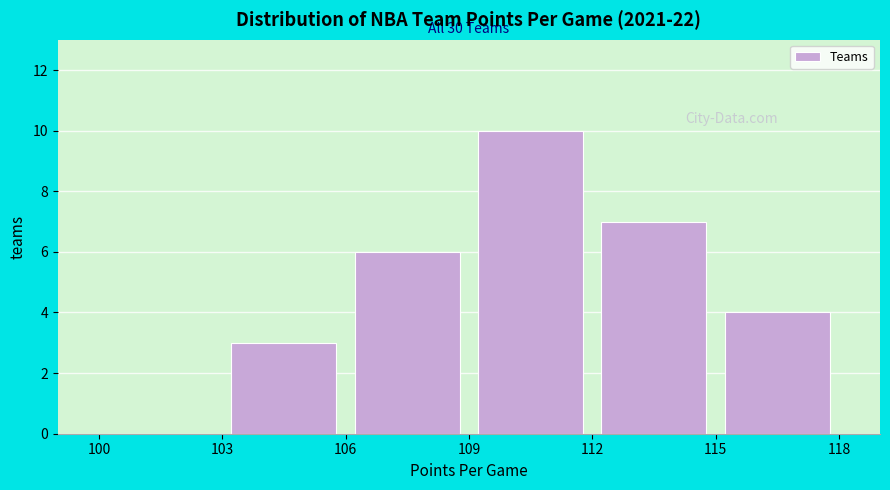

Over which range of the x-axis is the bar tallest?

109 to 112